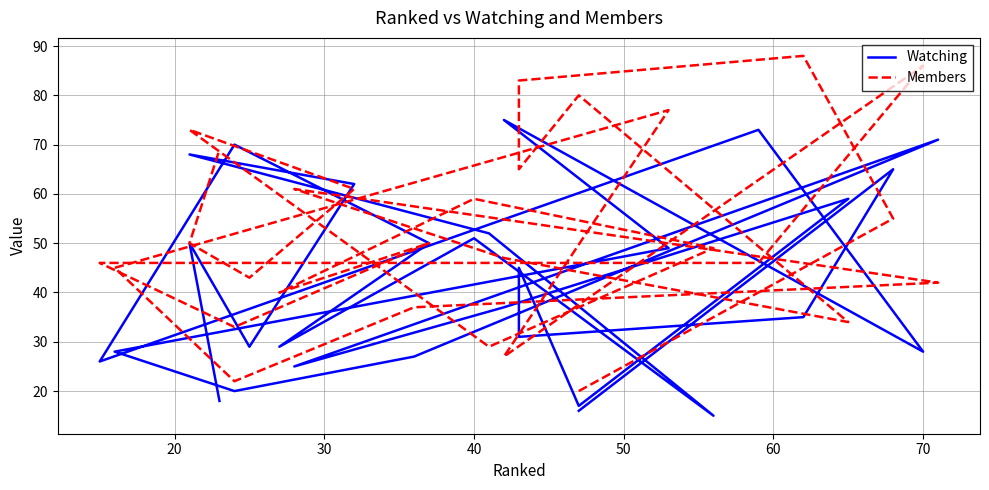

Which series has the largest range (max minus min)?

Members